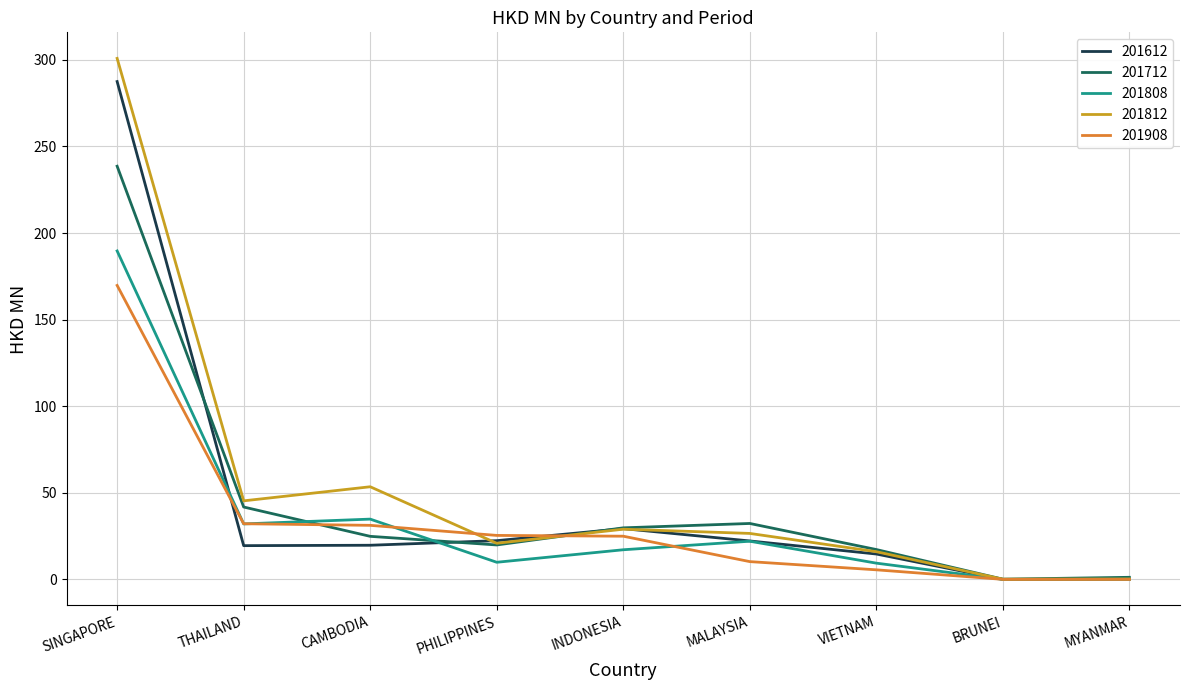

What is the difference between the highest and lowest values at PHILIPPINES?

15.5